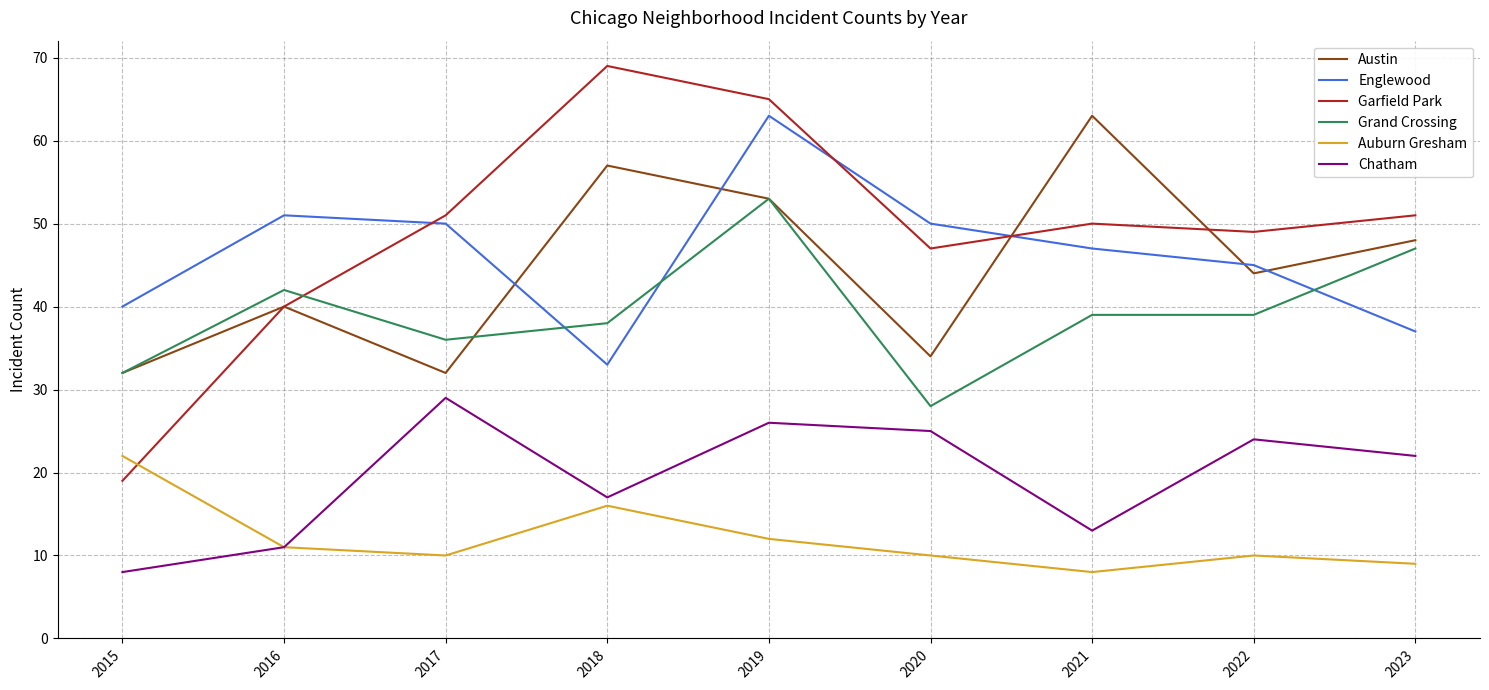

What is the difference between the maximum and minimum values in the Grand Crossing series?

25